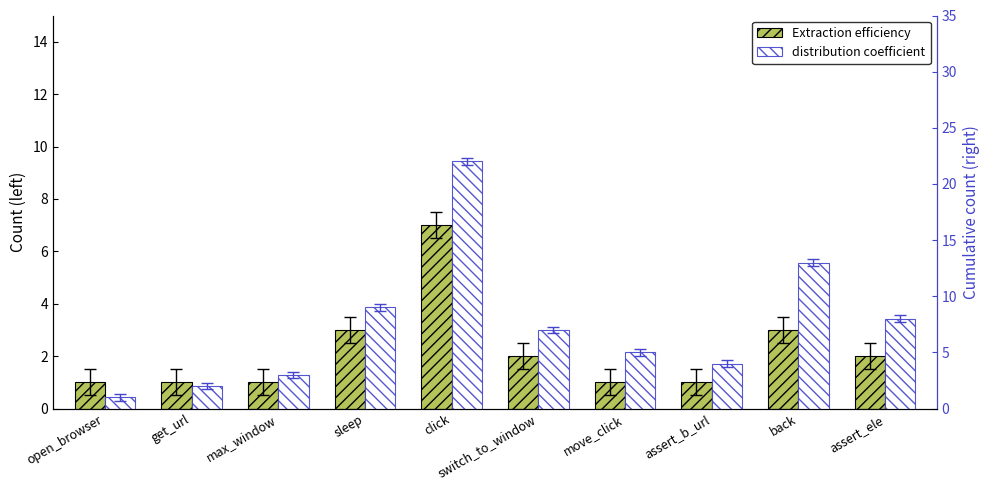

At which category is the sum across all series the highest?

click